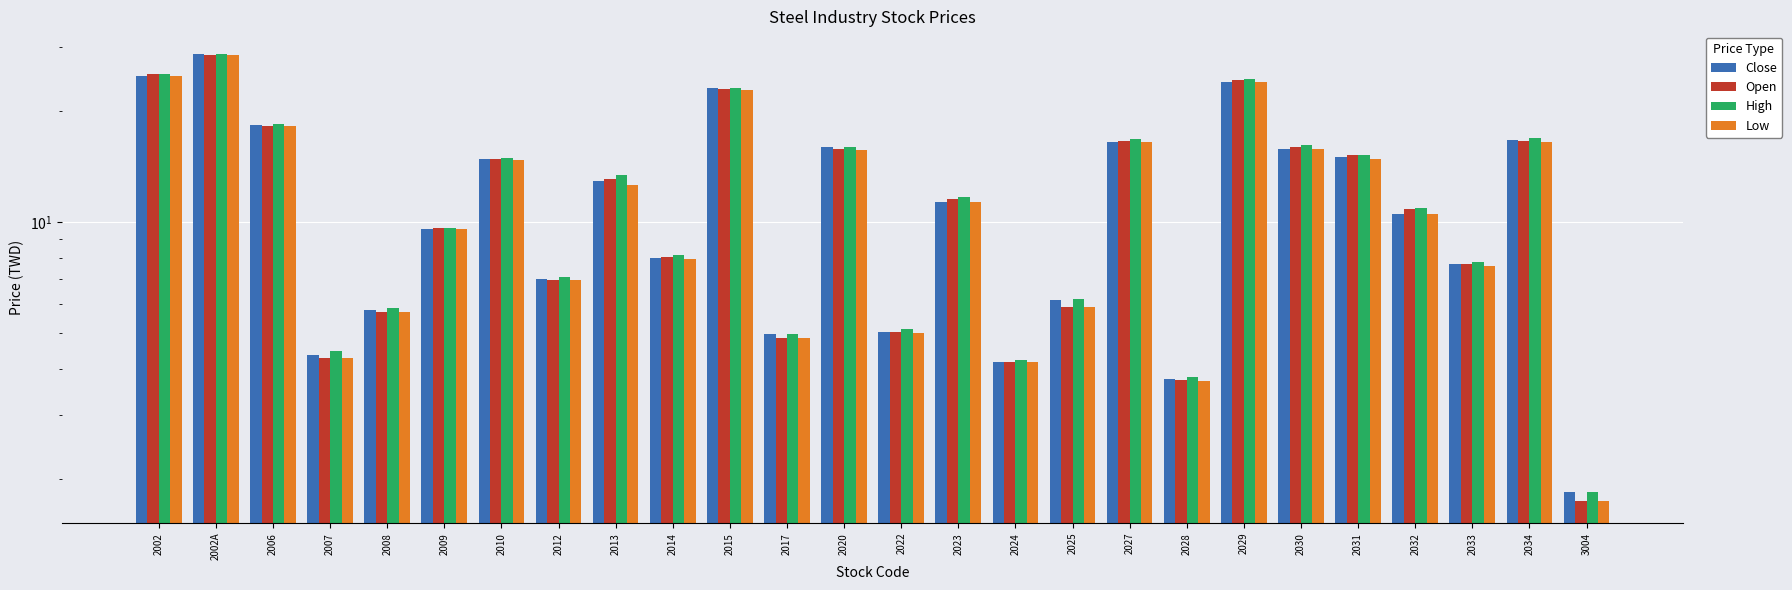

Reading left to right, what are all the values shown in this chart?

Close: 25.0	28.7	18.4	4.3	5.8	9.6	14.8	7.0	12.9	8.0	23.1	5.0	16.0	5.0	11.3	4.2	6.1	16.5	3.8	24.1	15.8	15.0	10.5	7.7	16.8	1.9
Open: 25.2	28.5	18.3	4.3	5.7	9.6	14.8	7.0	13.1	8.0	23.0	4.8	15.8	5.0	11.6	4.2	5.9	16.6	3.7	24.3	16.0	15.2	10.8	7.7	16.6	1.8
High: 25.2	28.7	18.4	4.5	5.9	9.7	14.9	7.1	13.4	8.1	23.1	5.0	16.0	5.1	11.7	4.2	6.2	16.8	3.8	24.6	16.2	15.2	10.9	7.8	16.9	1.9
Low: 25.0	28.5	18.3	4.3	5.7	9.6	14.8	7.0	12.6	8.0	22.8	4.8	15.7	5.0	11.3	4.2	5.9	16.5	3.7	24.1	15.8	14.8	10.5	7.6	16.5	1.8